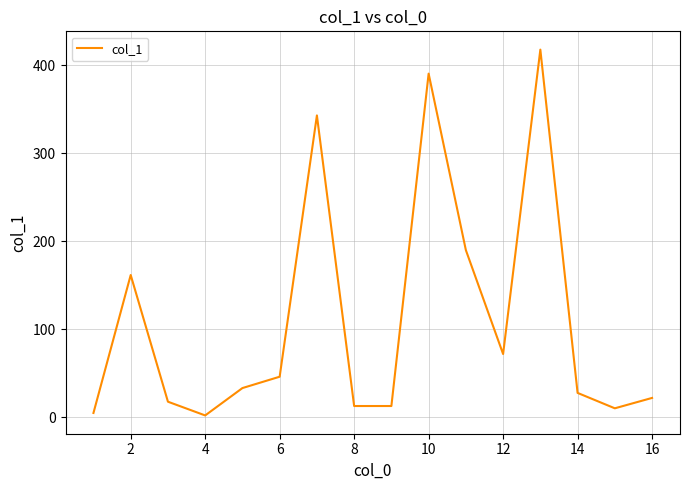

What is the greatest value displayed?

417.6